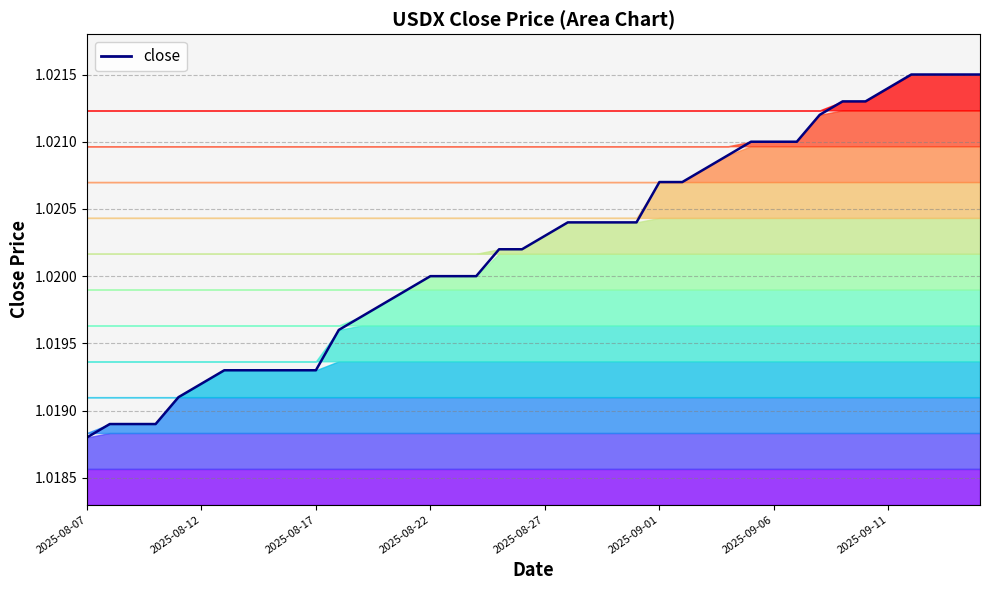

True or false: there are more than 0 points higher than both neighbors.

False